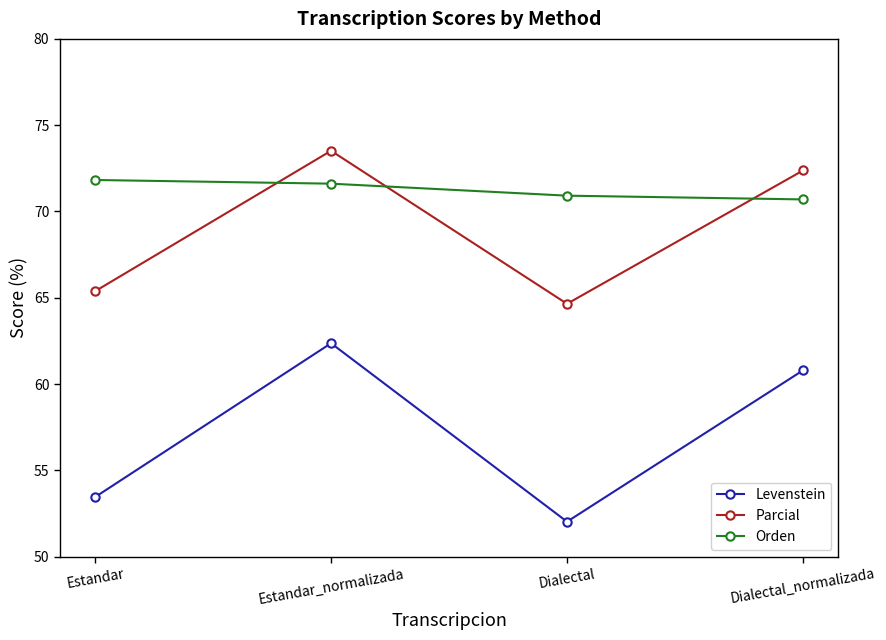

Read the Levenstein value at Dialectal.

52.0